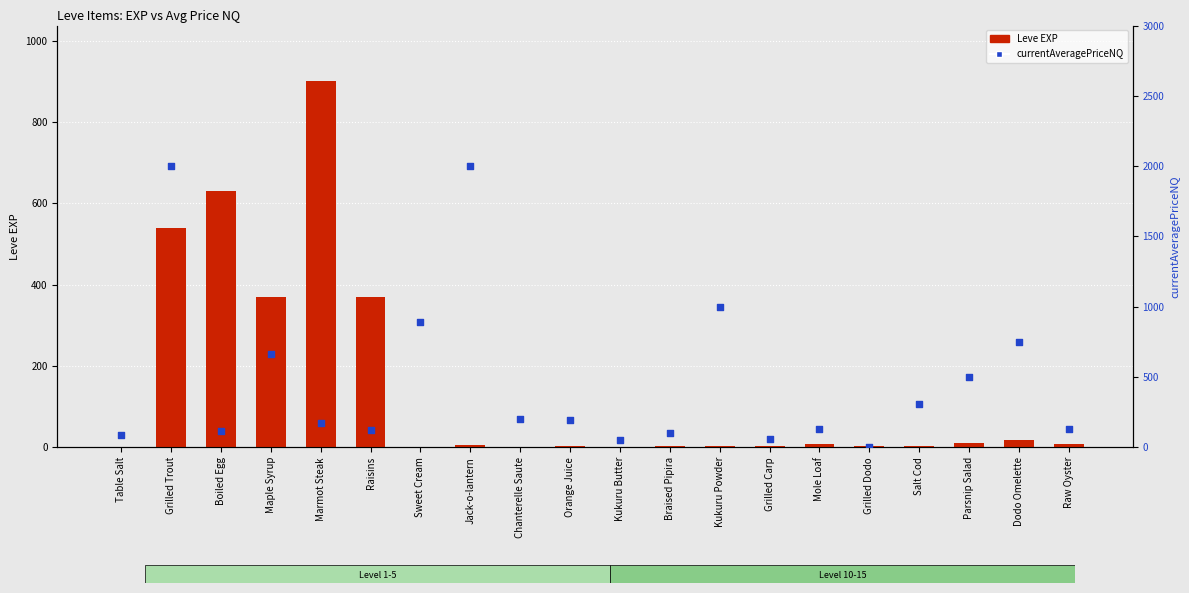

Which series reaches the minimum Y coordinate?

currentAveragePriceNQ